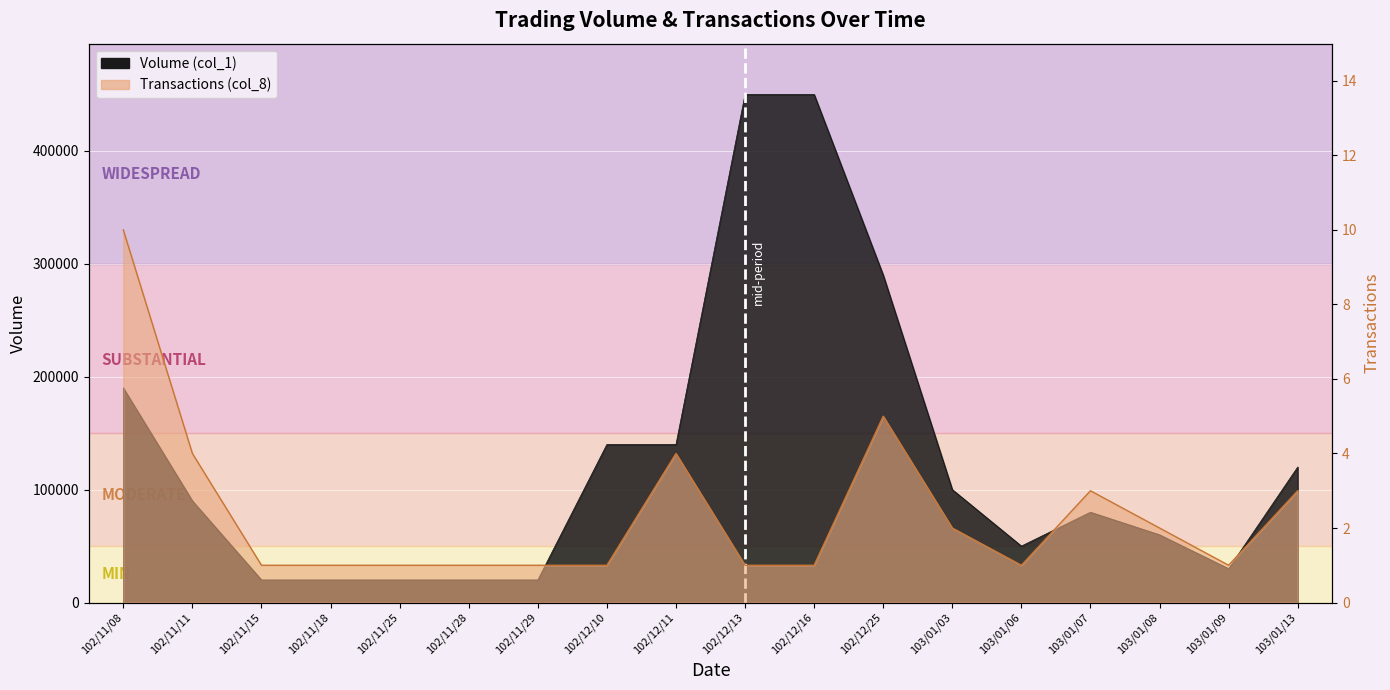

The value of Volume (col_1) at 102/12/11 is 140000. True or false?

True